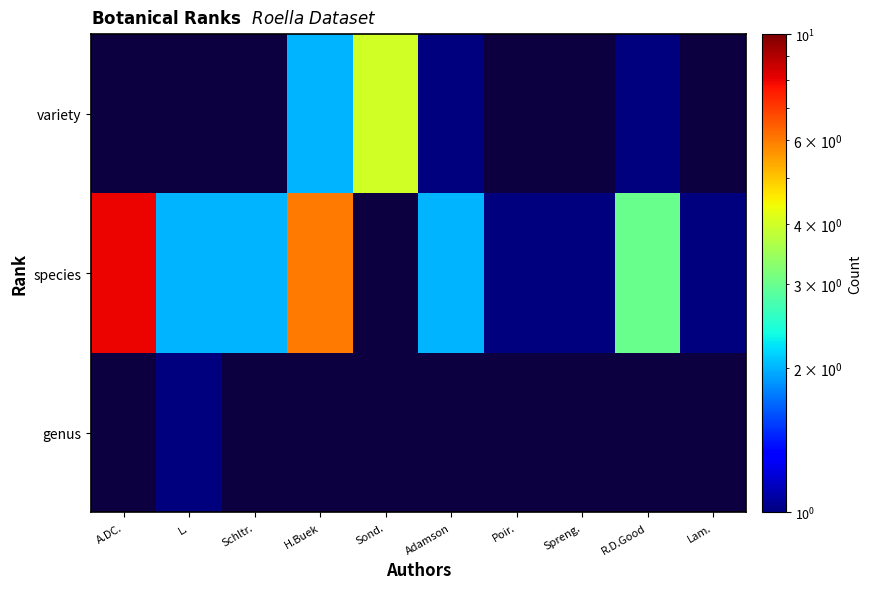

True or false: species has a value of 5.3 at A.DC..

False